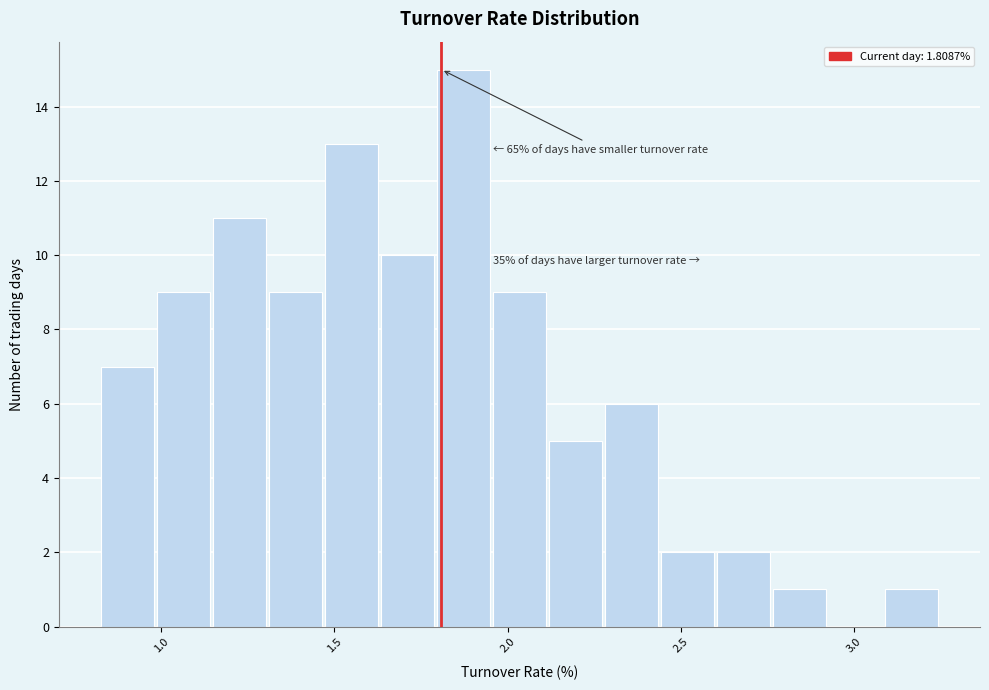

Around what value on the x-axis is the tallest bar? Give the approximate position of its centre, as read against the axis.

1.85